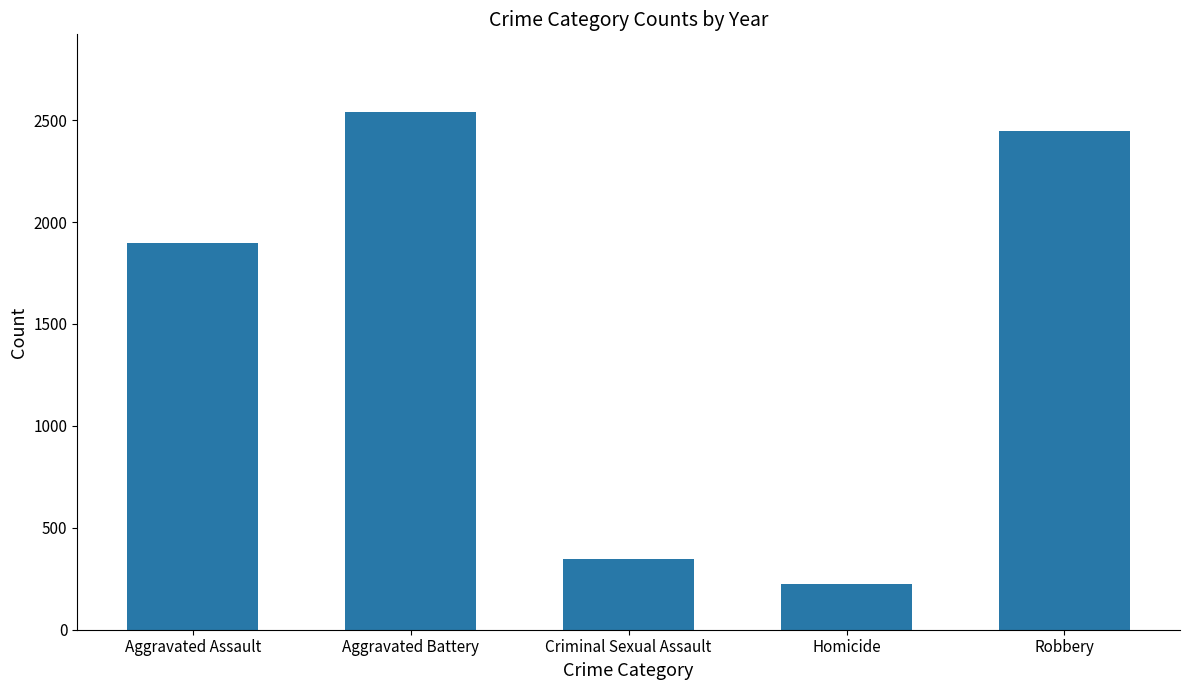

Reading left to right, list all the values displayed in this chart.

Aggravated Assault=1895	Aggravated Battery=2540	Criminal Sexual Assault=346	Homicide=223	Robbery=2449